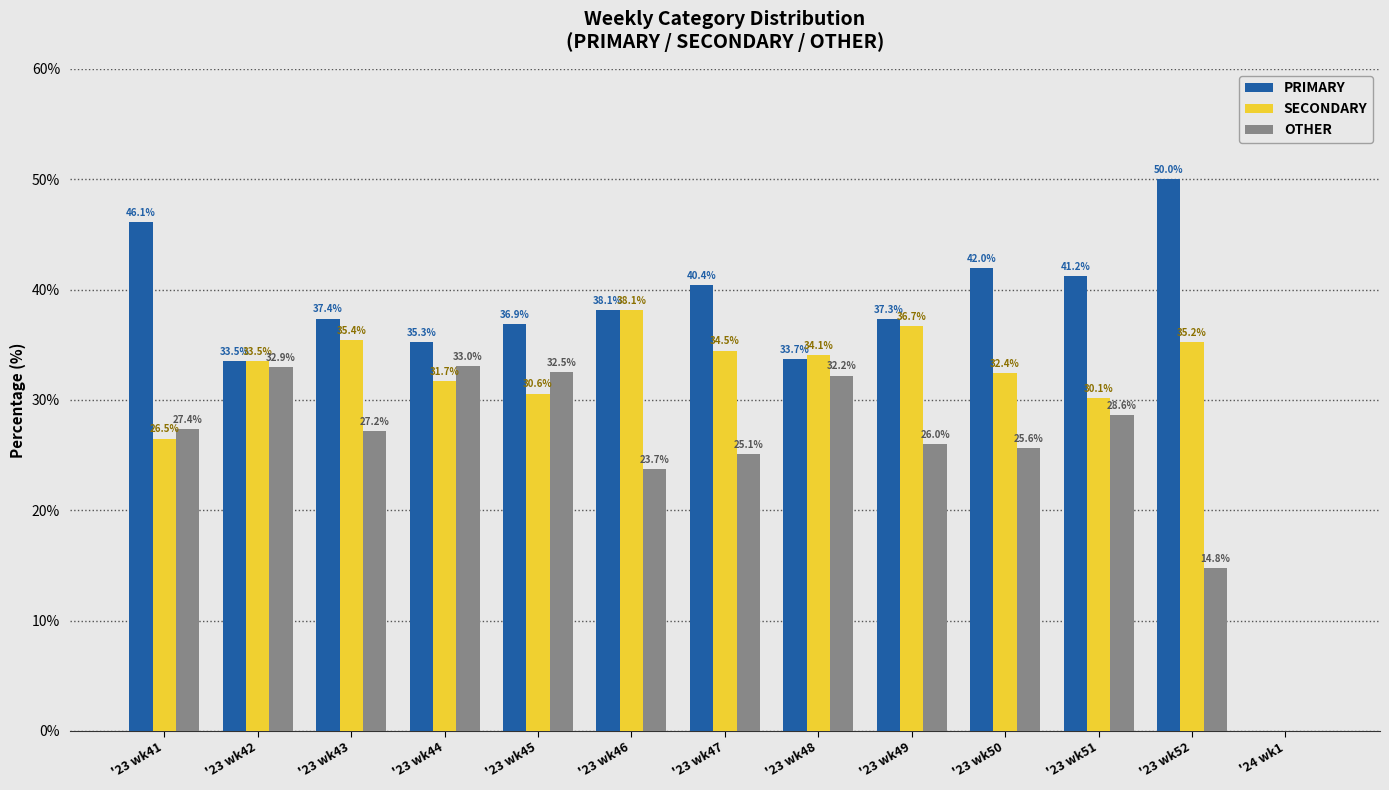

Which category has the highest value in the SECONDARY series?

'23 wk46